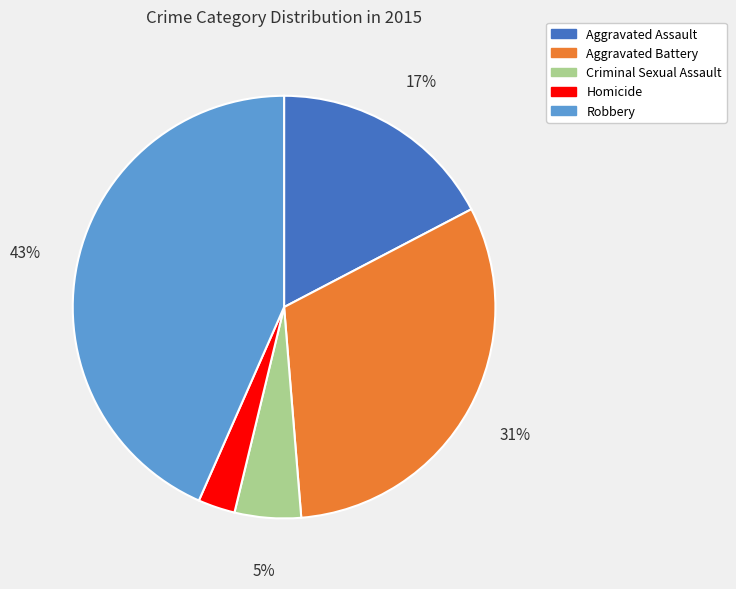

To the nearest percent, what percentage of the pie is Homicide?

3%